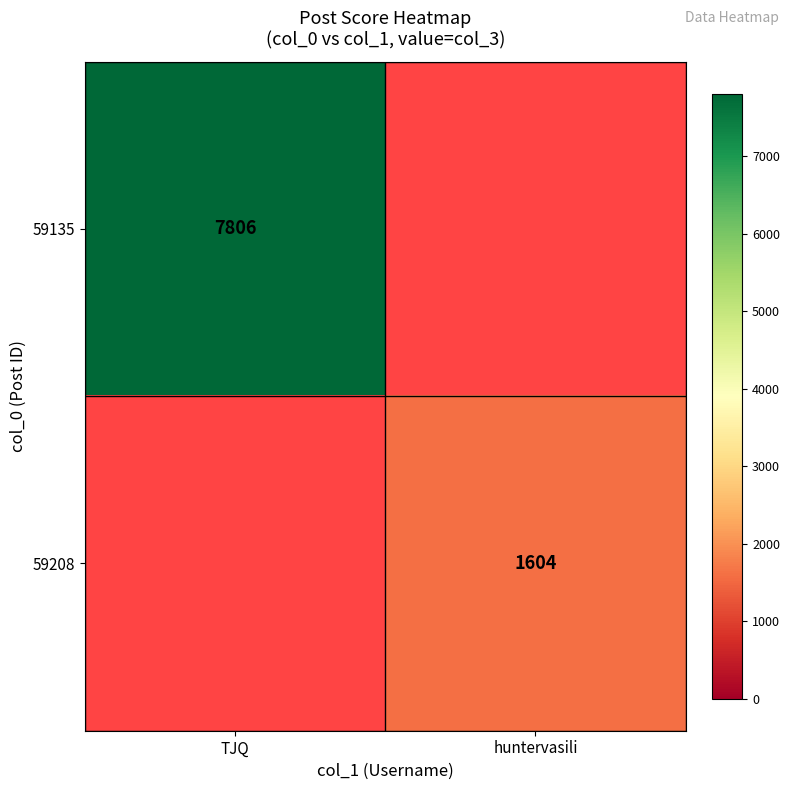

Which category has the highest value across all series?

TJQ